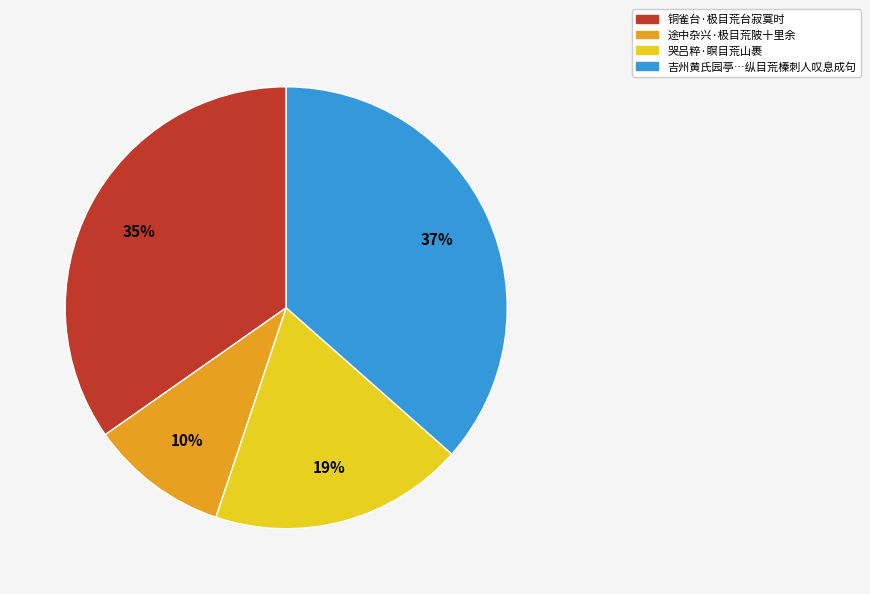

Does any single category account for the majority?

No